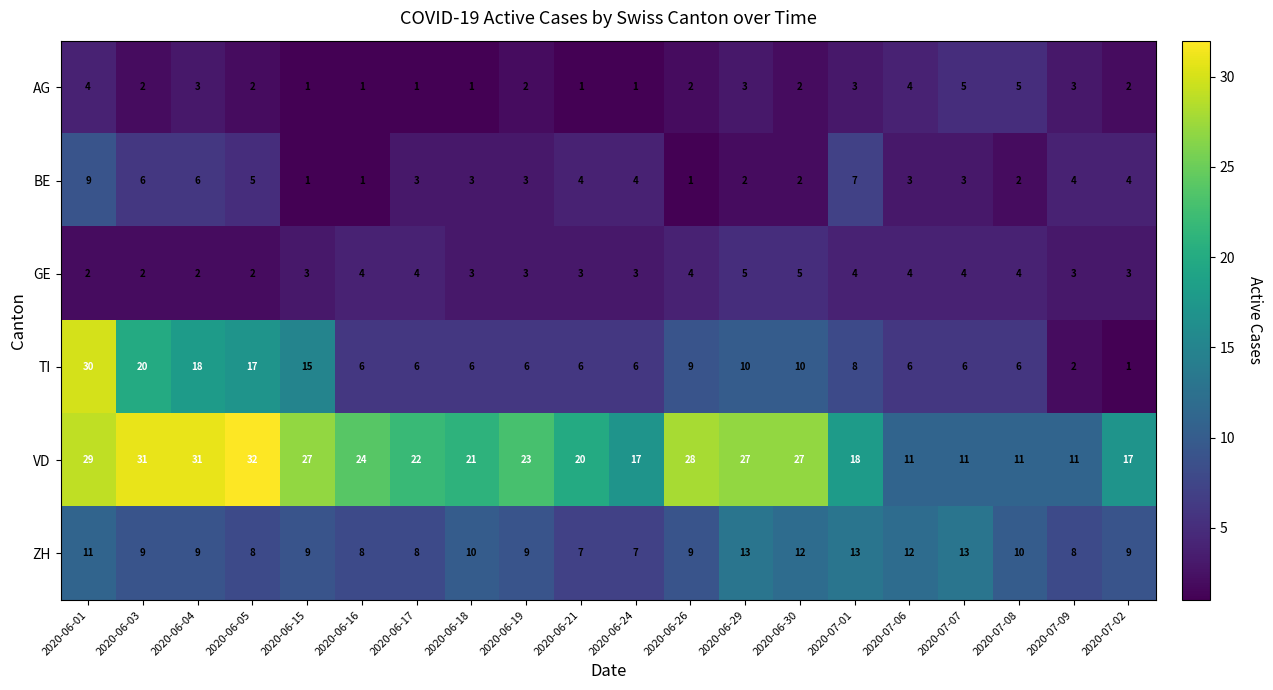

Count the BE values in the range 2 to 5.

13